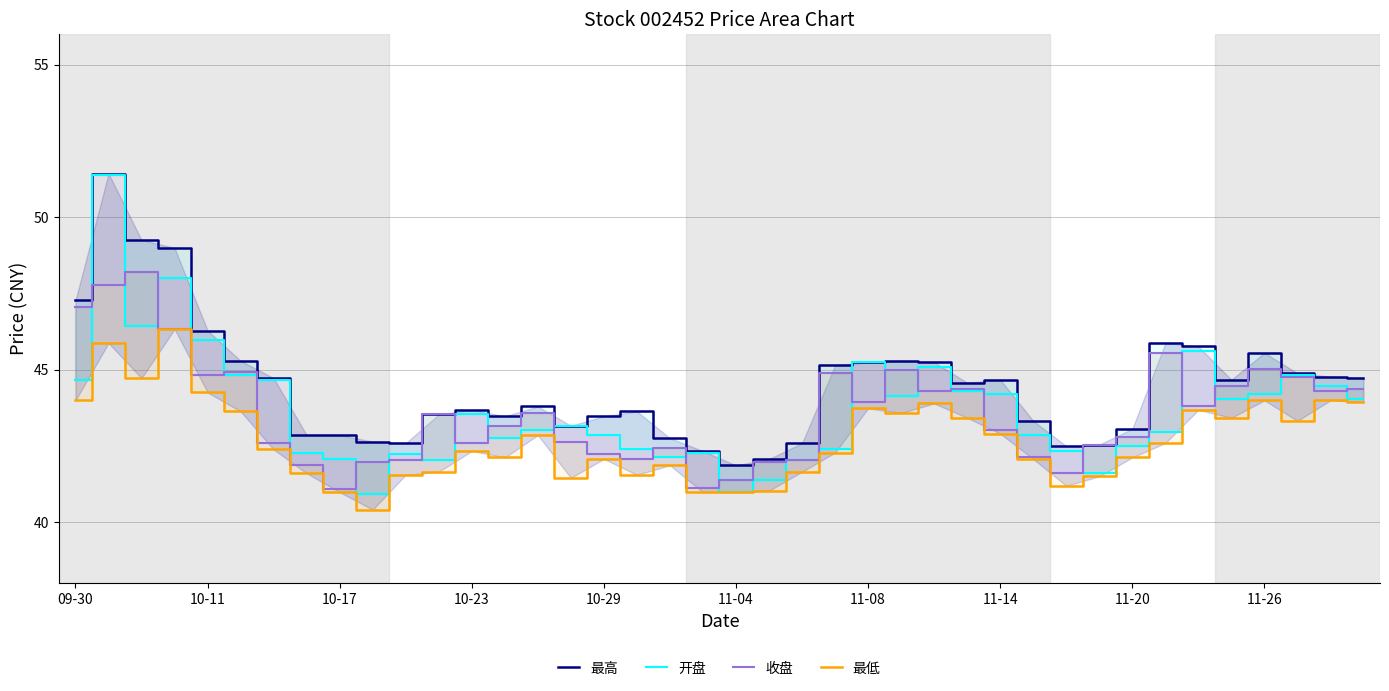

What is the value of the 开盘 point at the 34th from the left?

43.0